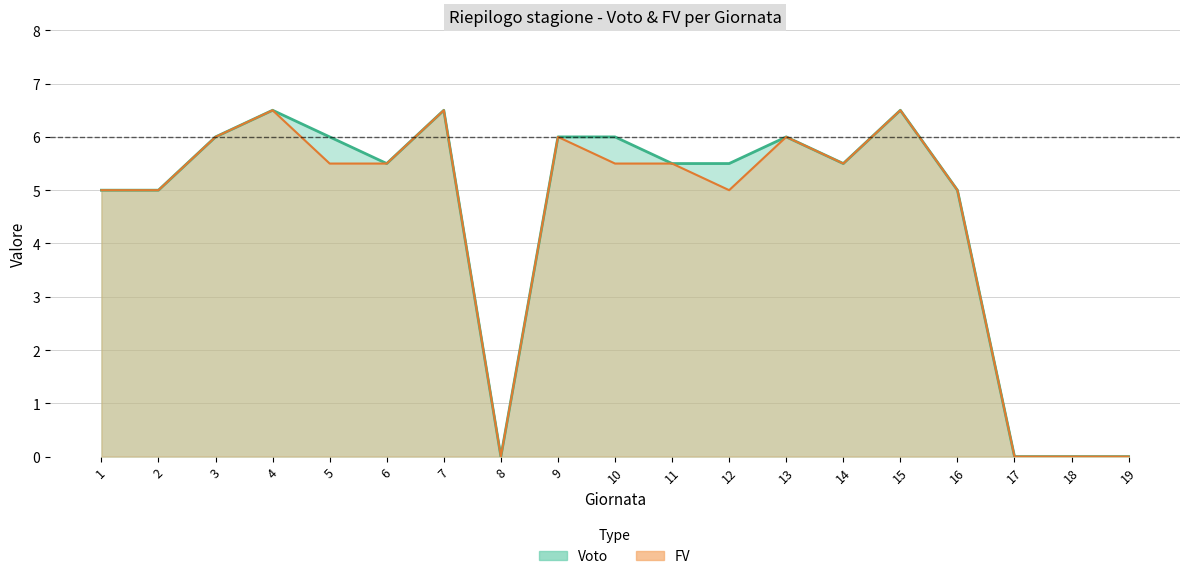

Count the number of data series in this chart.

2